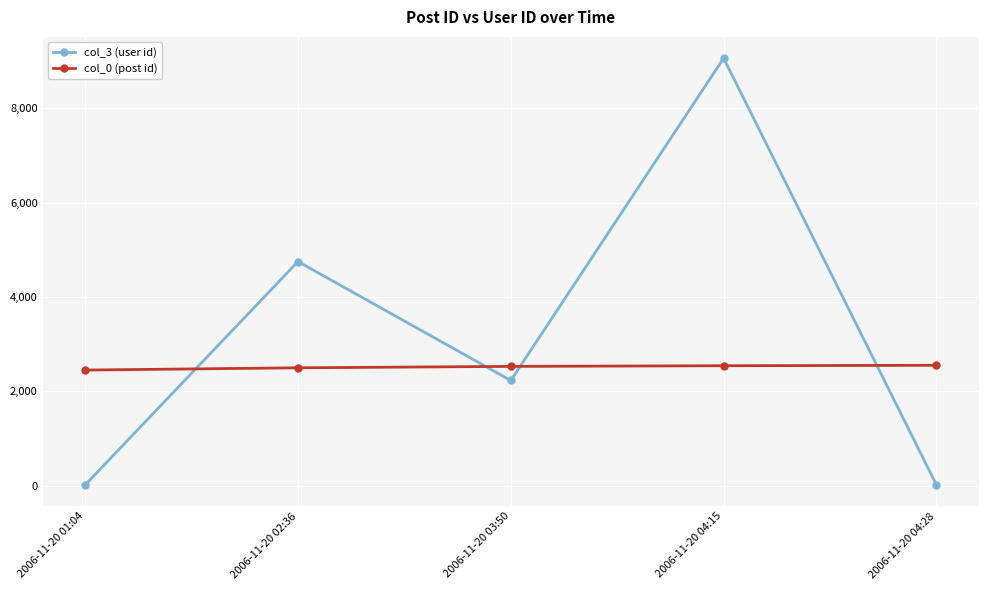

At 2006-11-20 04:15, list the series in order from smallest to largest.

col_0 (post id), col_3 (user id)